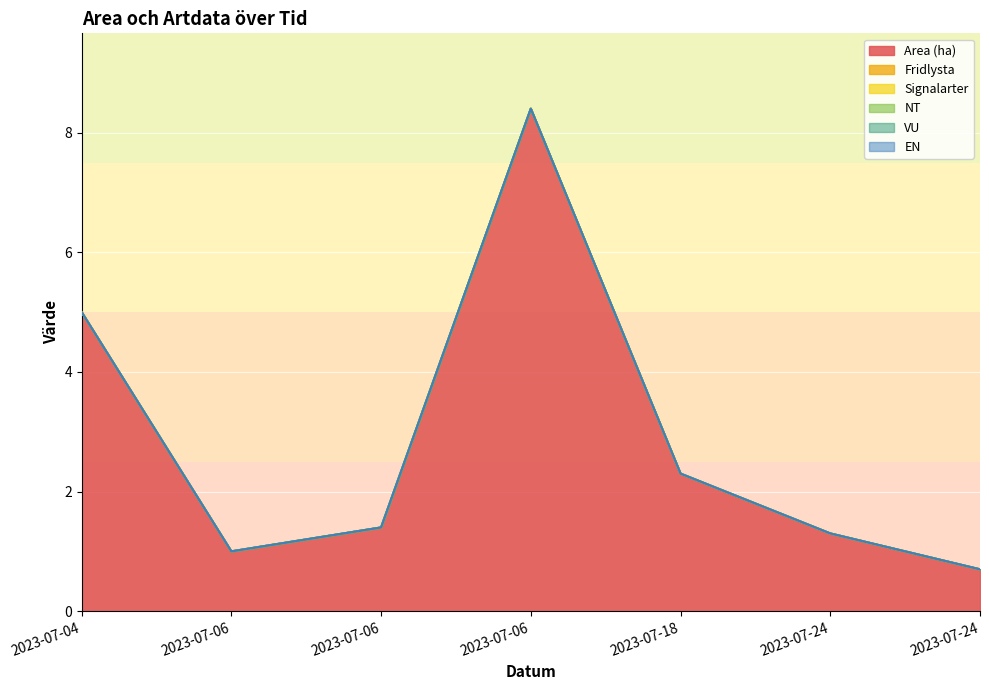

True or false: Area (ha) and EN intersect in this chart.

False